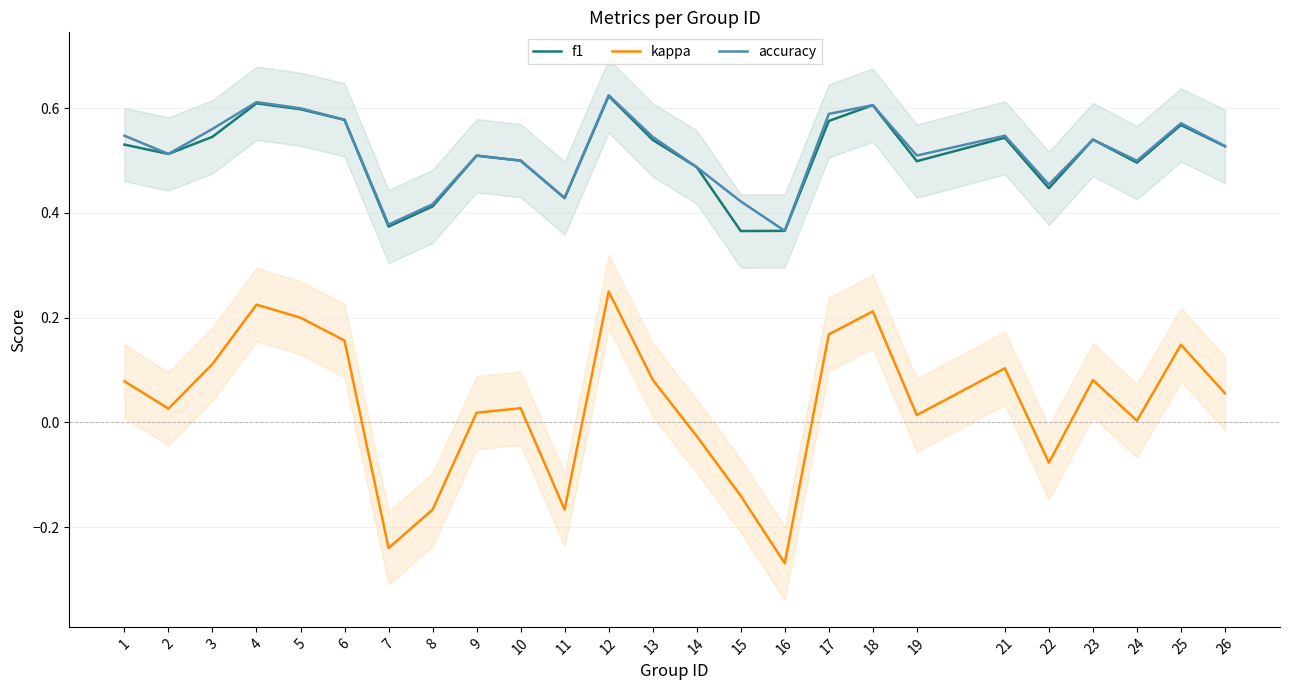

List the series in order of their peak value, highest first.

accuracy, f1, kappa